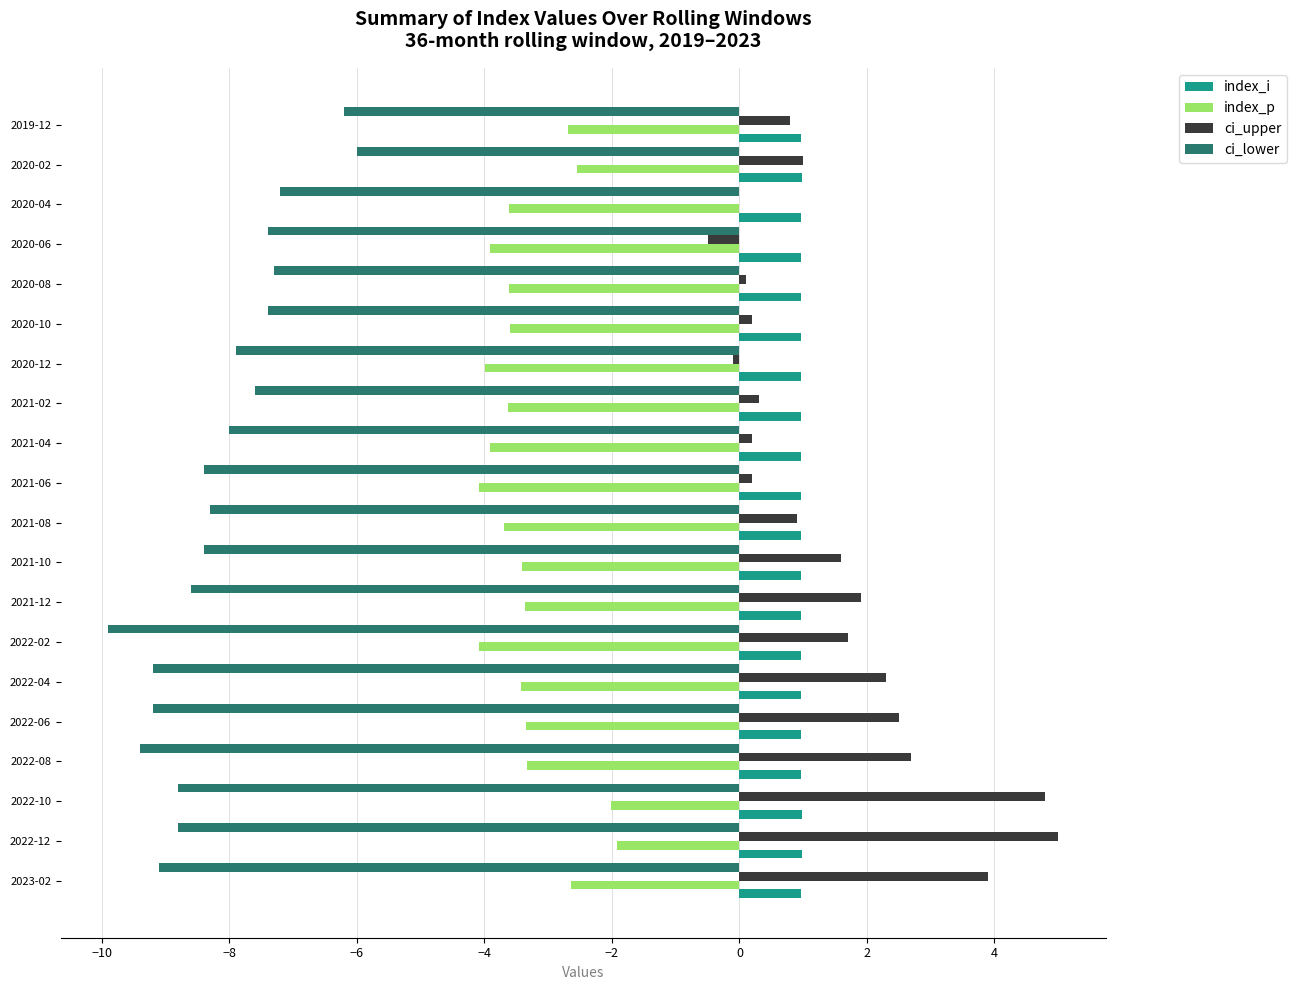

What is the sum of the index_i values at 2021-08 and 2023-02?

1.9